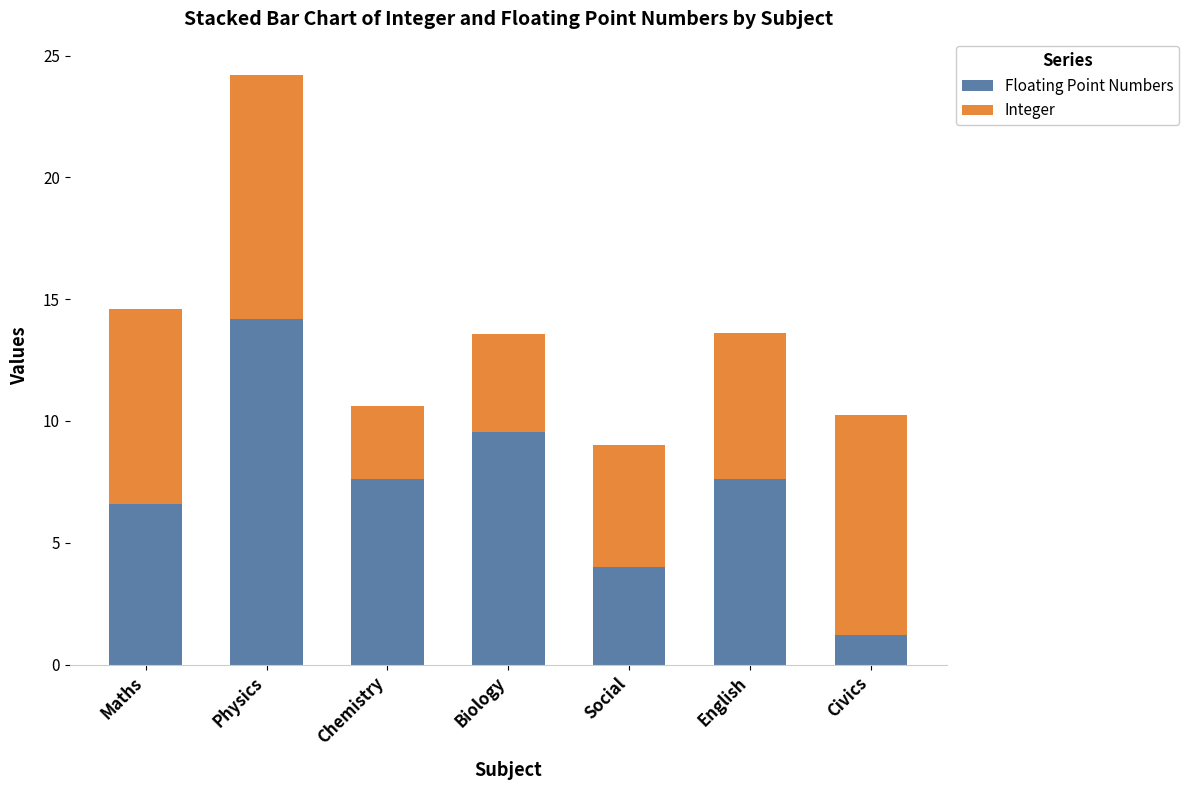

What is the difference between the maximum and minimum values in the Floating Point Numbers series?

13.0